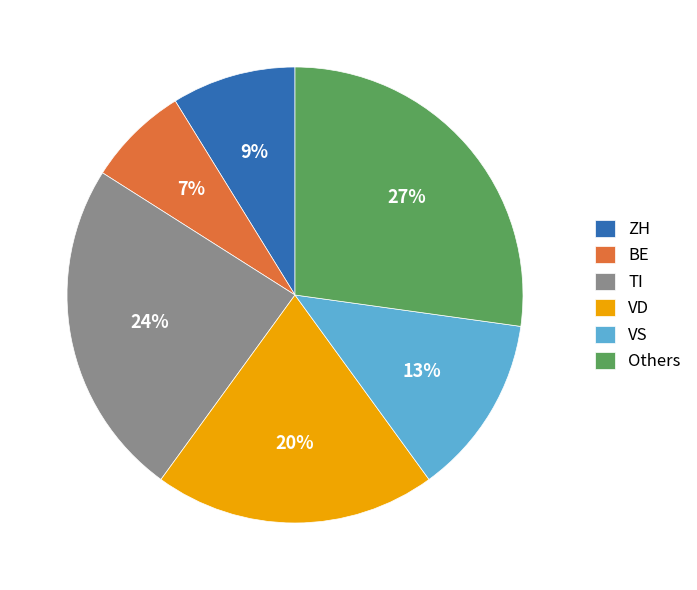

What is the largest slice in the pie chart?

Others